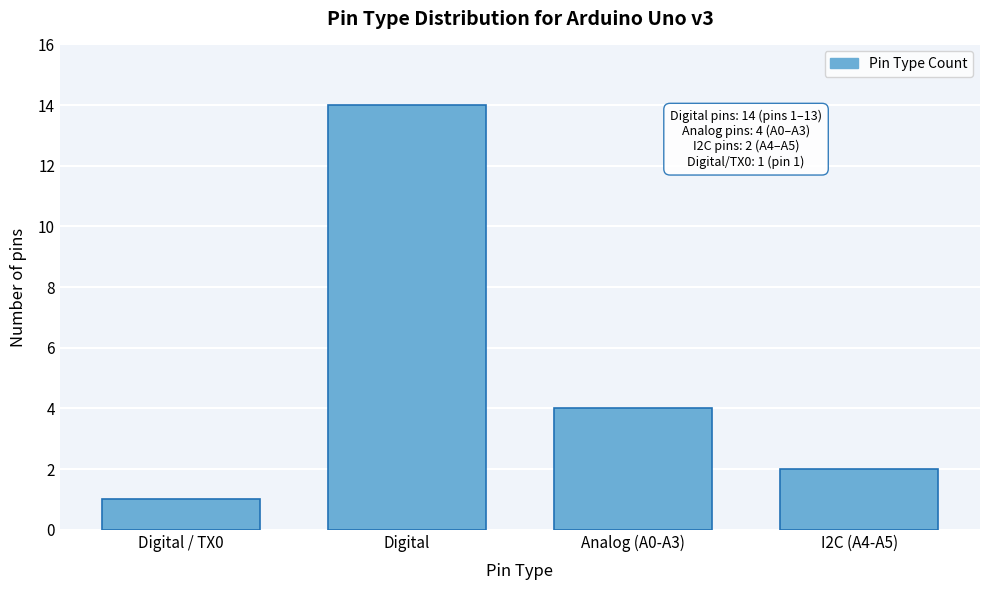

Reading left to right, transcribe all the data shown in this chart.

1	14	4	2